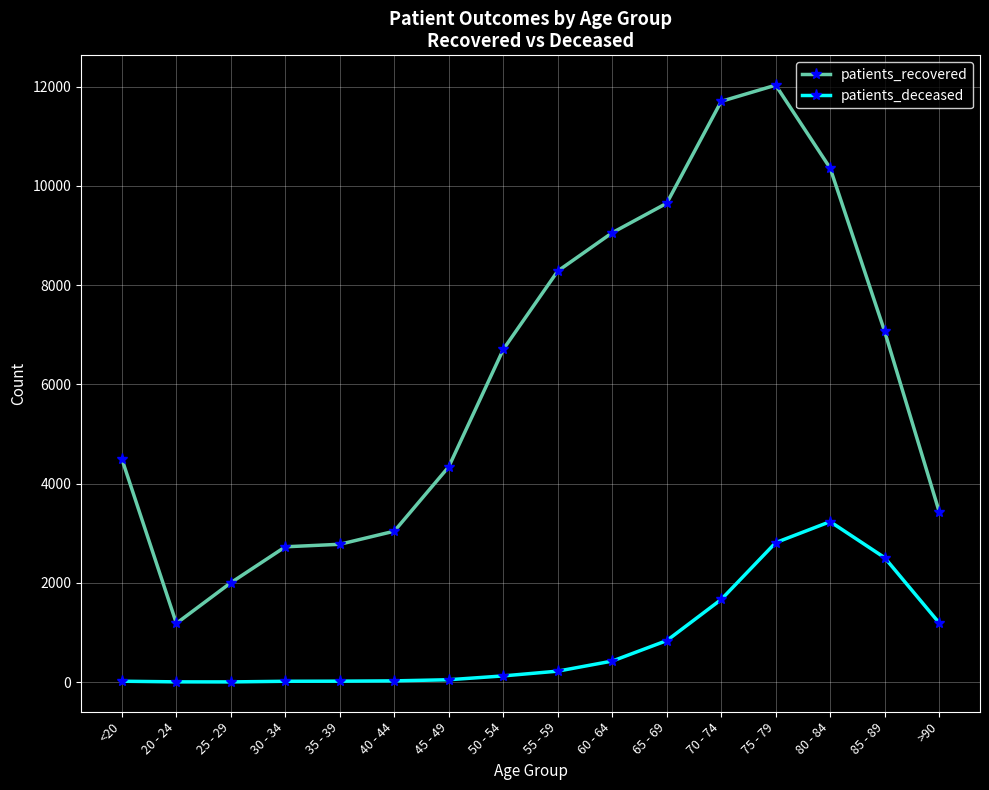

At which category is the sum across all series the highest?

75 - 79